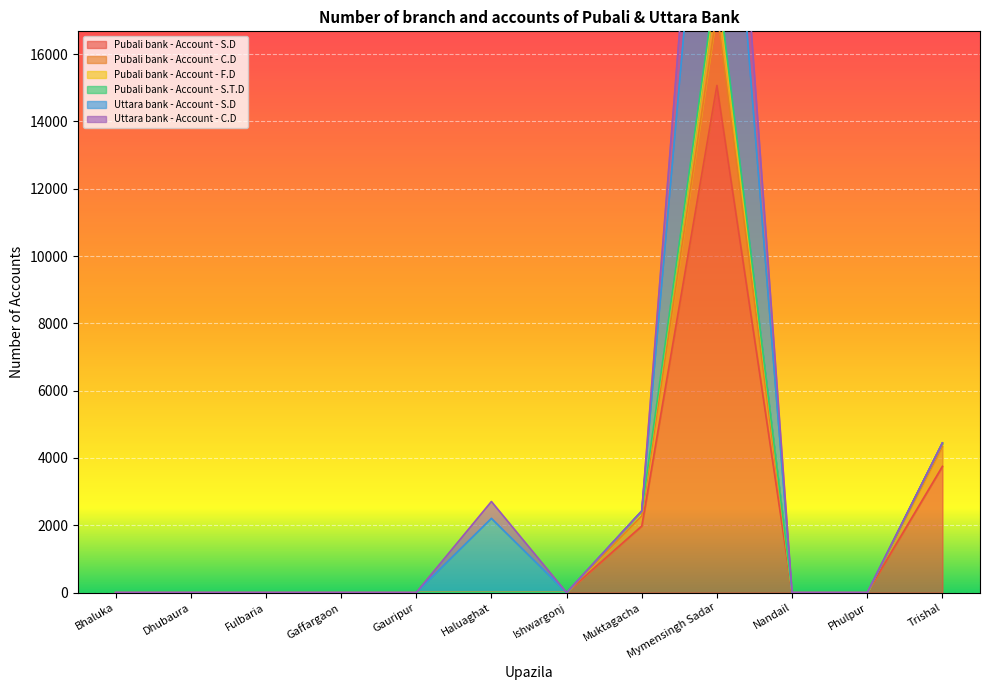

True or false: Pubali bank - Account - S.D and Pubali bank - Account - F.D cross at least once.

False